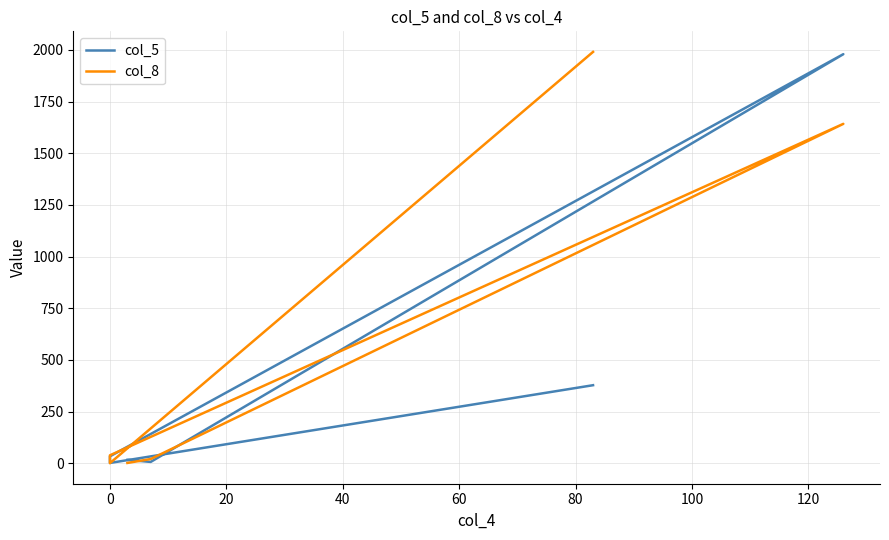

List the series in order of their overall mean, highest first.

col_8, col_5